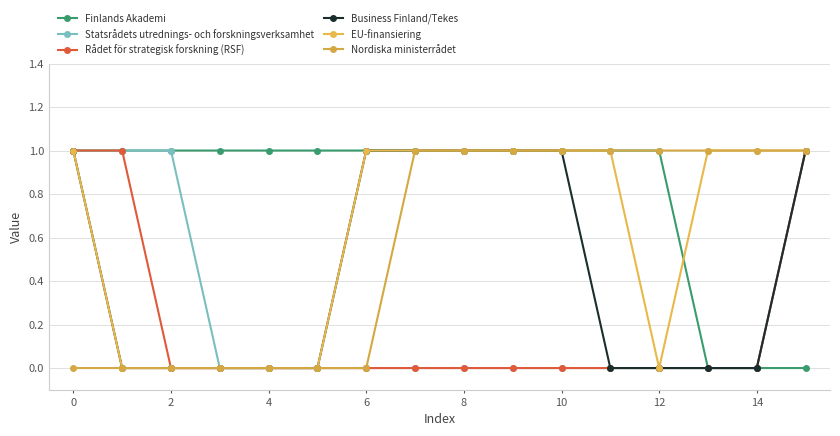

Which series has the largest range (max minus min)?

Finlands Akademi